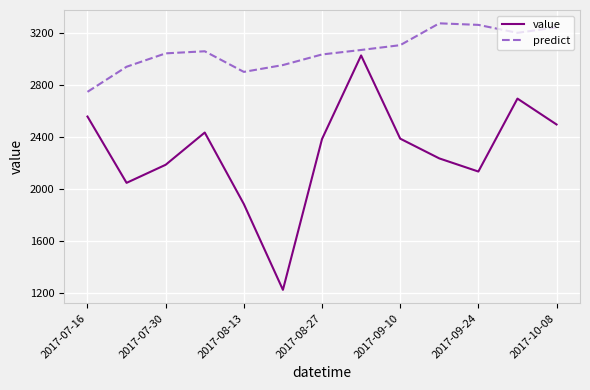

What is the difference between the maximum and minimum values in the predict series?

527.0